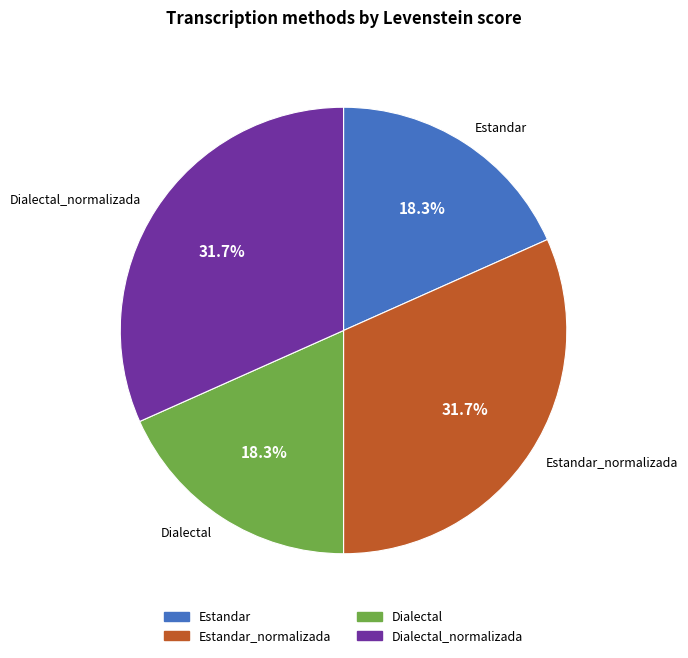

Does any single category account for the majority?

No